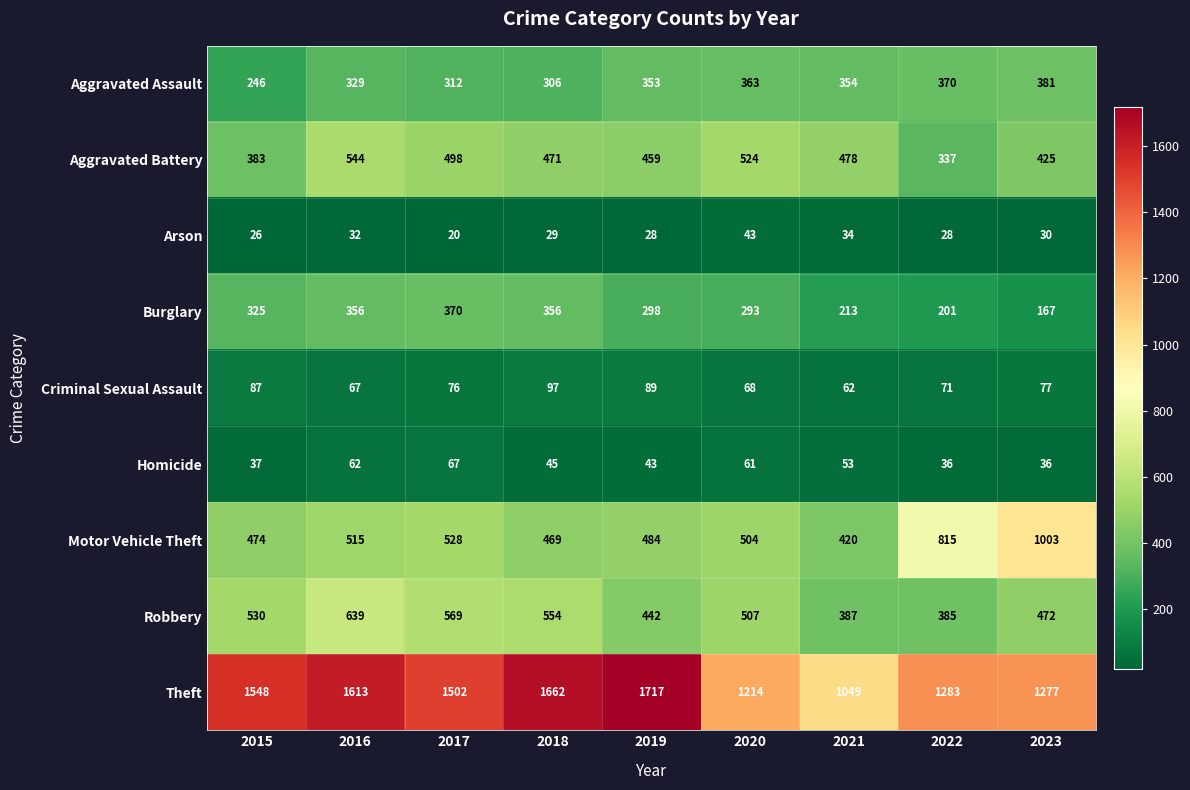

True or false: Aggravated Assault has a value of 353 at 2019.

True